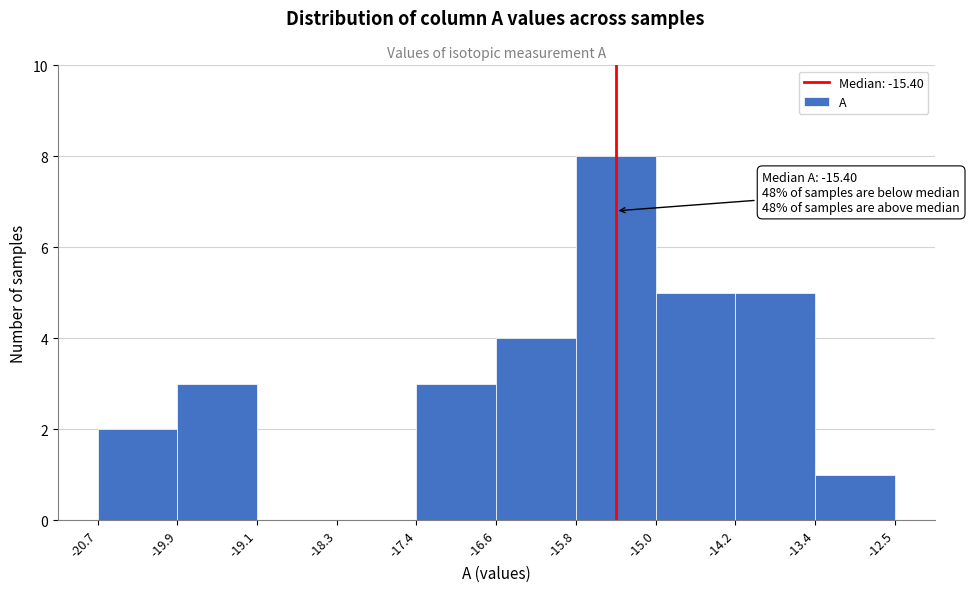

Over which range of the x-axis is the bar tallest?

-15.8 to -15.0